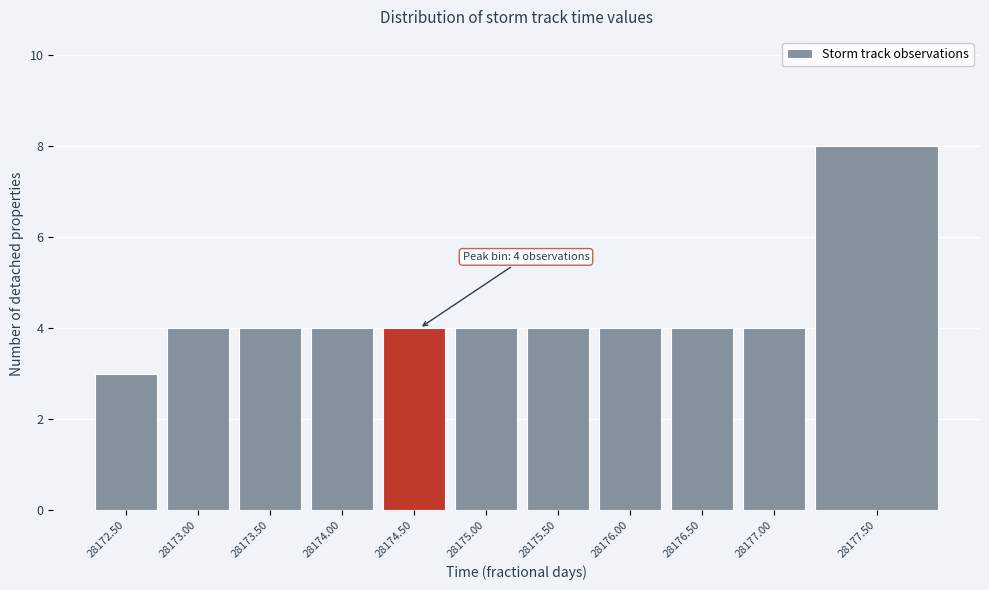

Reading left to right, what are all the values shown in this chart?

3	4	4	4	4	4	4	4	4	4	8